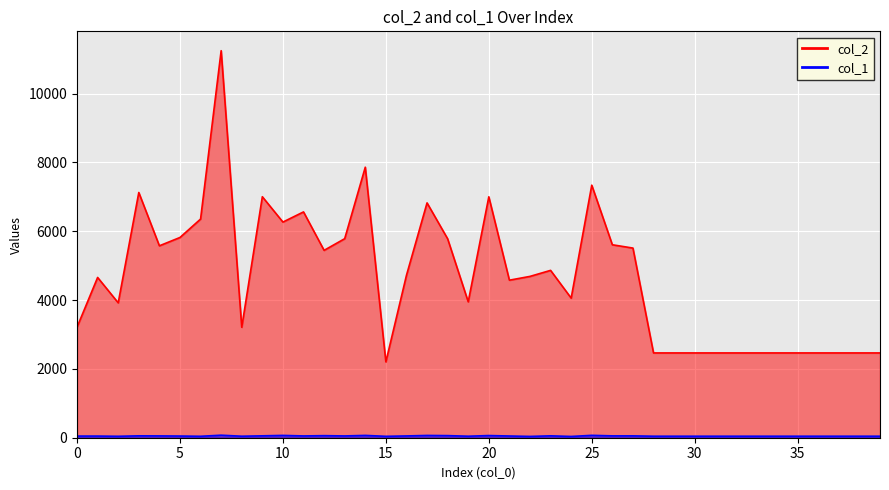

Between 1 and 30, which series saw the biggest shift?

col_2